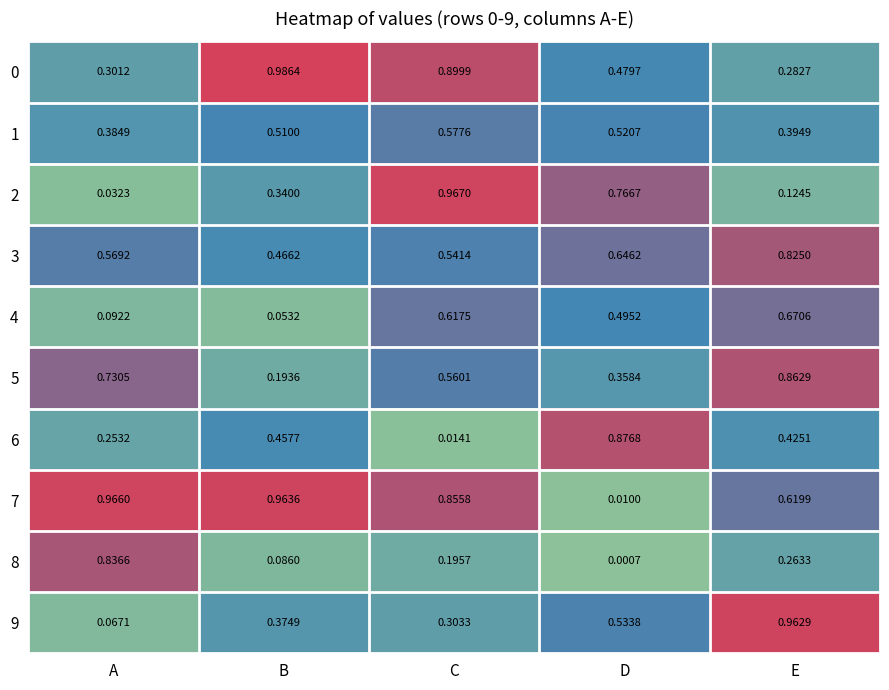

Which label corresponds to the largest value in the chart?

B